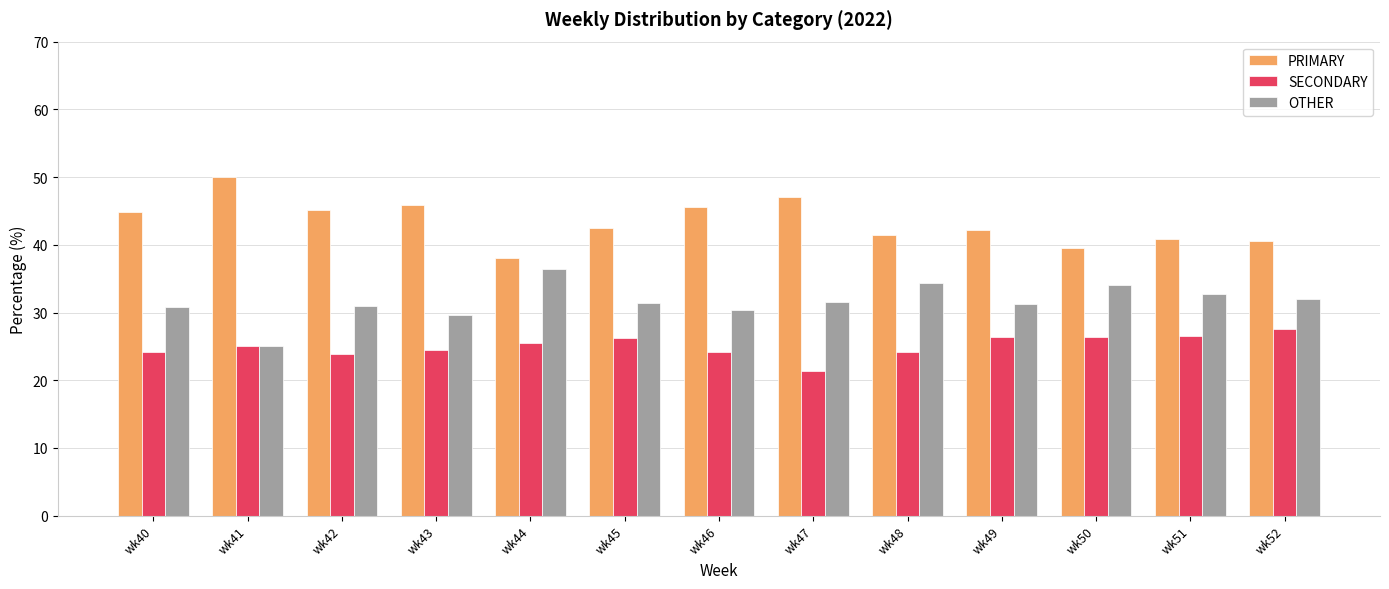

What is the difference between the maximum and minimum values in the PRIMARY series?

12.0